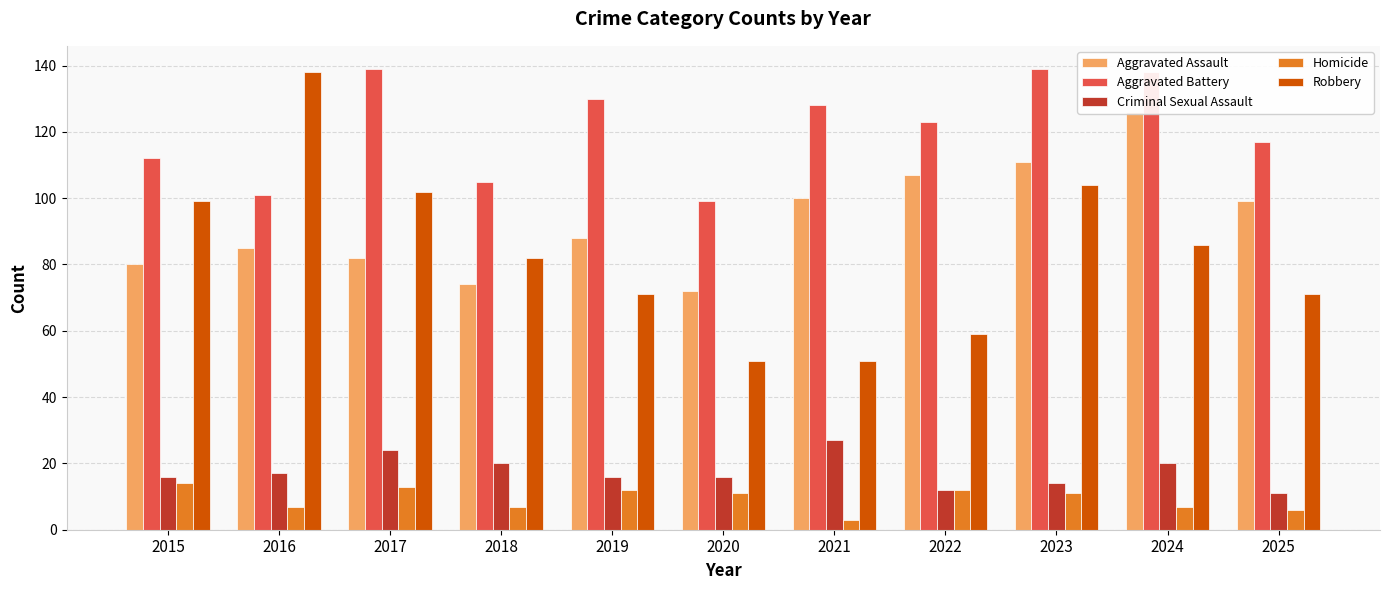

Reading left to right, extract all data points from this chart.

Aggravated Assault: 80	85	82	74	88	72	100	107	111	126	99
Aggravated Battery: 112	101	139	105	130	99	128	123	139	138	117
Criminal Sexual Assault: 16	17	24	20	16	16	27	12	14	20	11
Homicide: 14	7	13	7	12	11	3	12	11	7	6
Robbery: 99	138	102	82	71	51	51	59	104	86	71